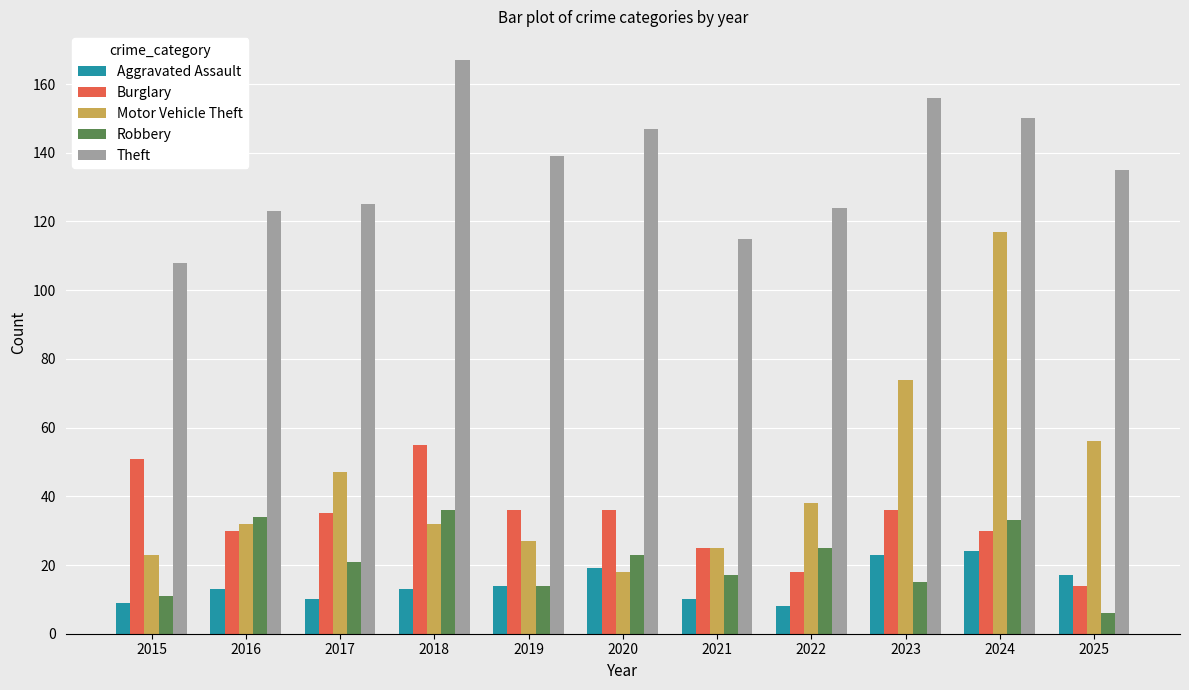

Which series has the largest range (max minus min)?

Motor Vehicle Theft